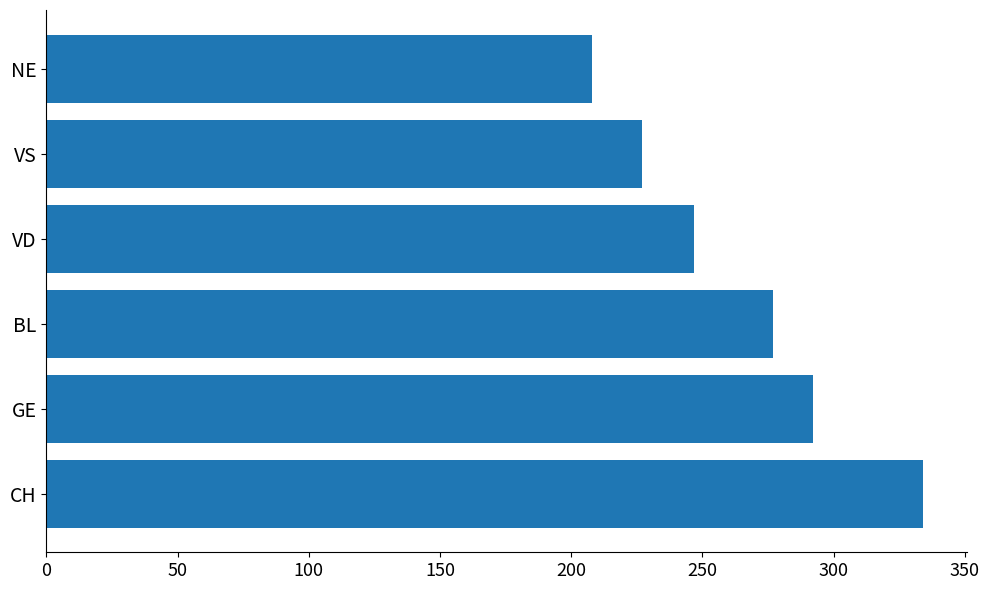

Reading top to bottom, what are all the values shown in this chart?

NE=208	VS=227	VD=247	BL=277	GE=292	CH=334